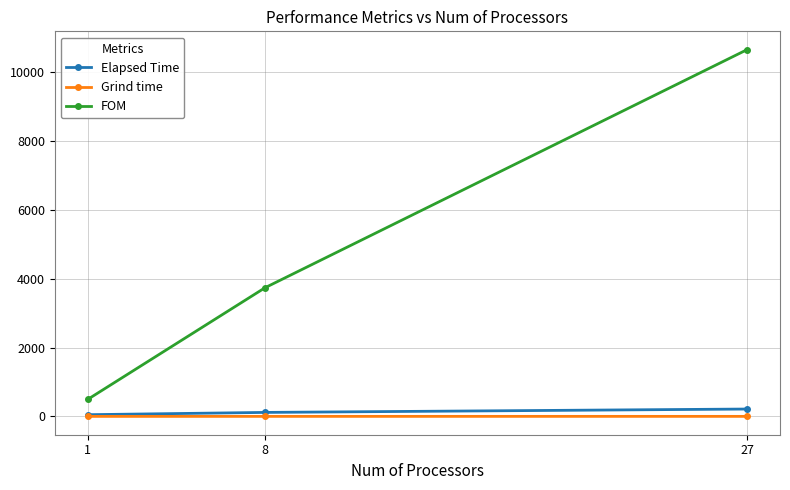

At which category is the sum across all series the highest?

27